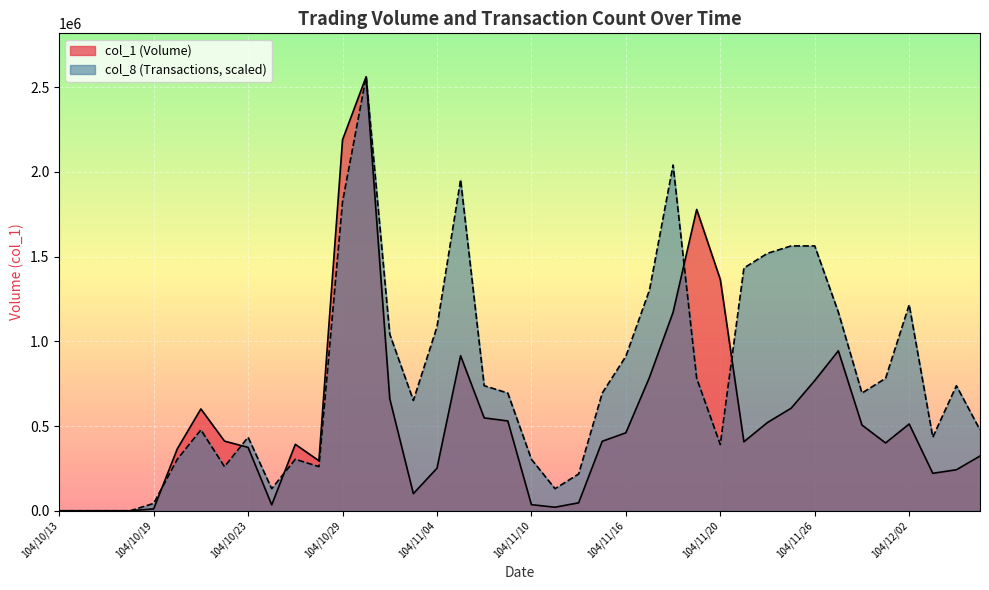

Which label corresponds to the smallest value in the chart?

104/10/13